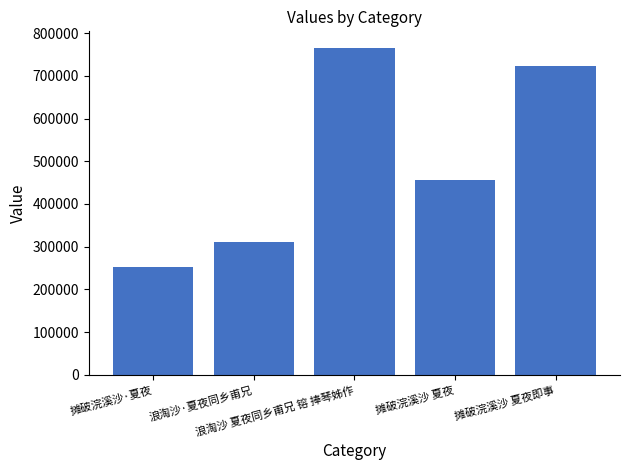

List the labels in order of value, largest first.

浪淘沙 夏夜同乡甫兄 镕 捧琴姊作, 摊破浣溪沙 夏夜即事, 摊破浣溪沙 夏夜, 浪淘沙·夏夜同乡甫兄, 摊破浣溪沙·夏夜